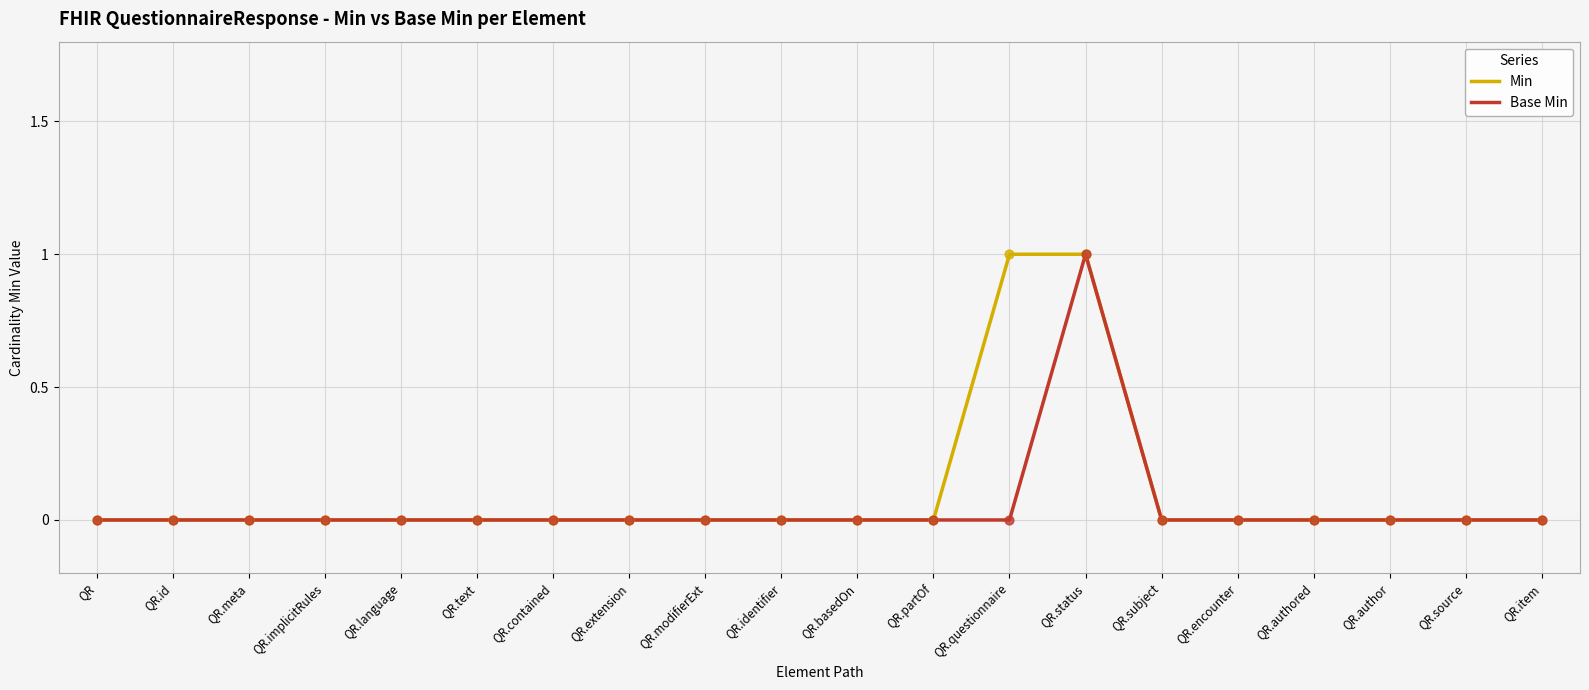

What are all the series names shown in the legend?

Min, Base Min